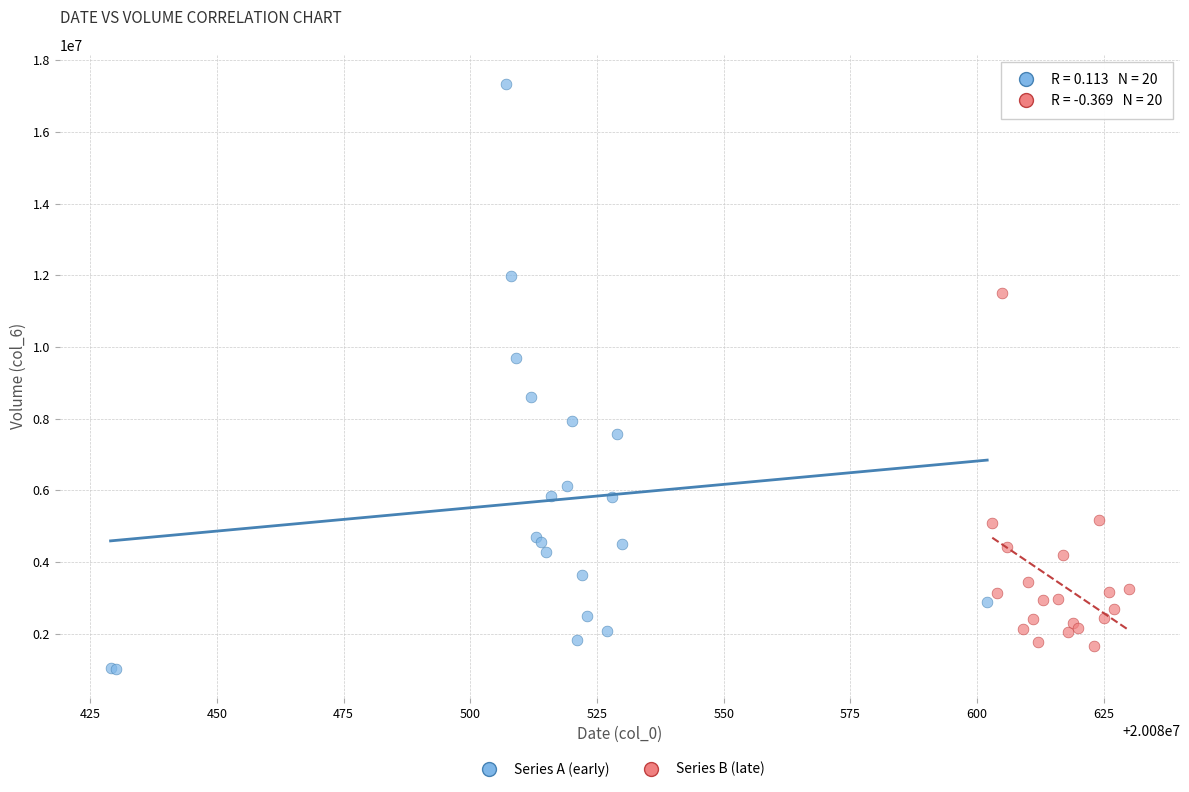

What are all the series names shown in the legend?

Series A (early), Series B (late)